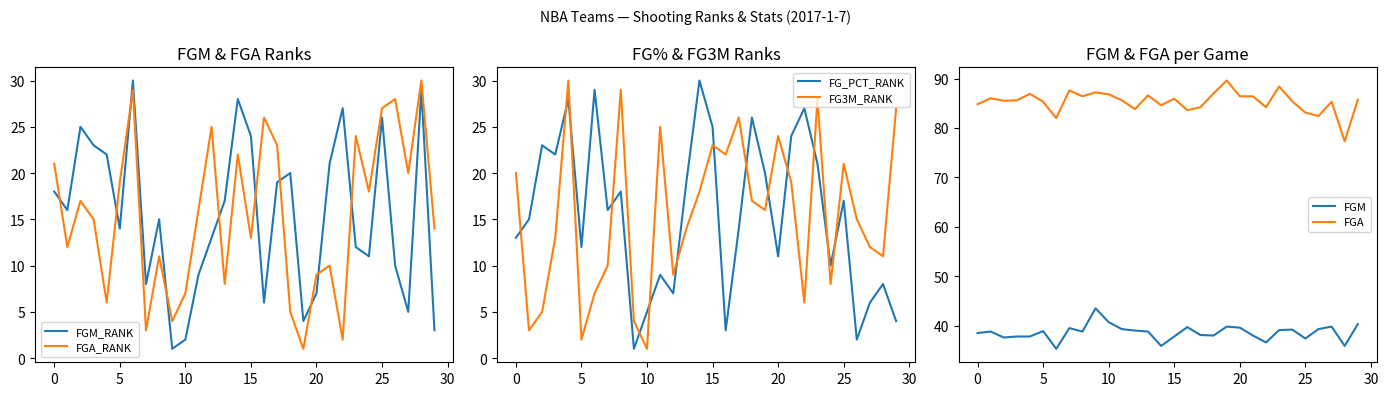

What is the average value of the FGM series?

38.6